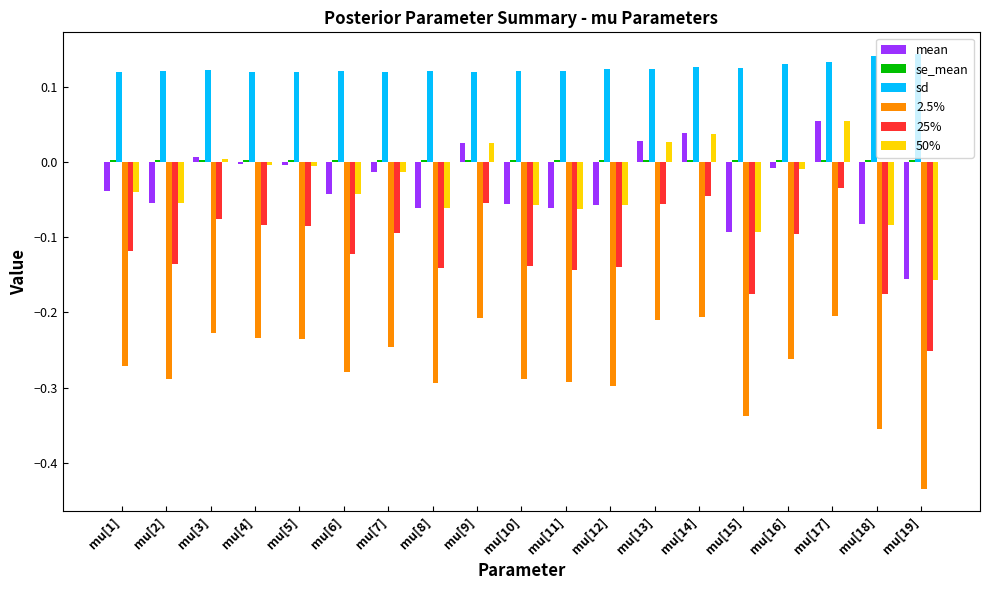

At how many categories does at least one series exceed 0?

19